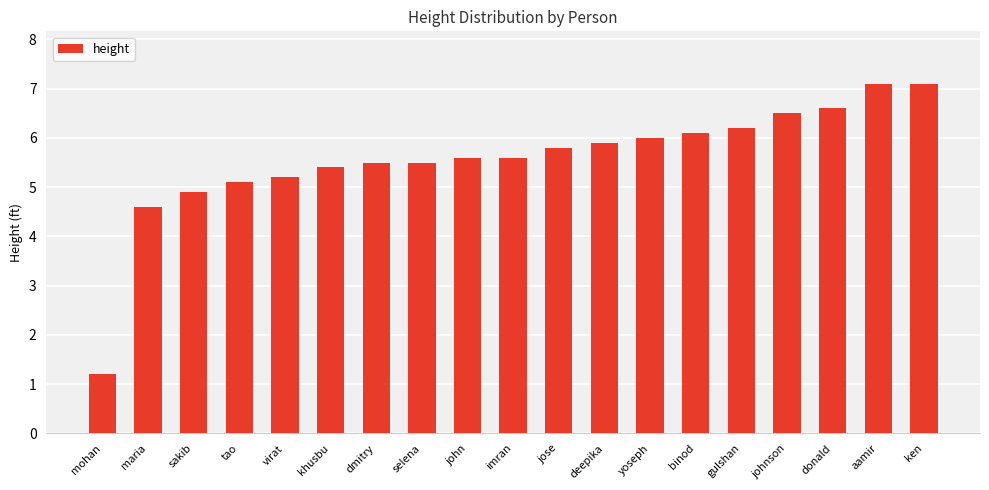

Reading left to right, transcribe all the data shown in this chart.

mohan=1.2	maria=4.6	sakib=4.9	tao=5.1	virat=5.2	khusbu=5.4	dmitry=5.5	selena=5.5	john=5.6	imran=5.6	jose=5.8	deepika=5.9	yoseph=6.0	binod=6.1	gulshan=6.2	johnson=6.5	donald=6.6	aamir=7.1	ken=7.1